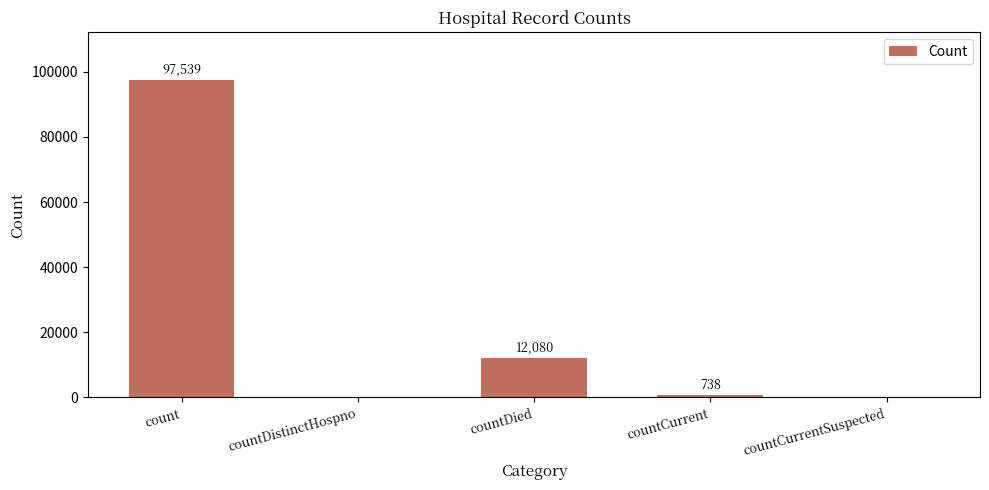

Reading left to right, list all the values displayed in this chart.

97539	0	12080	738	0